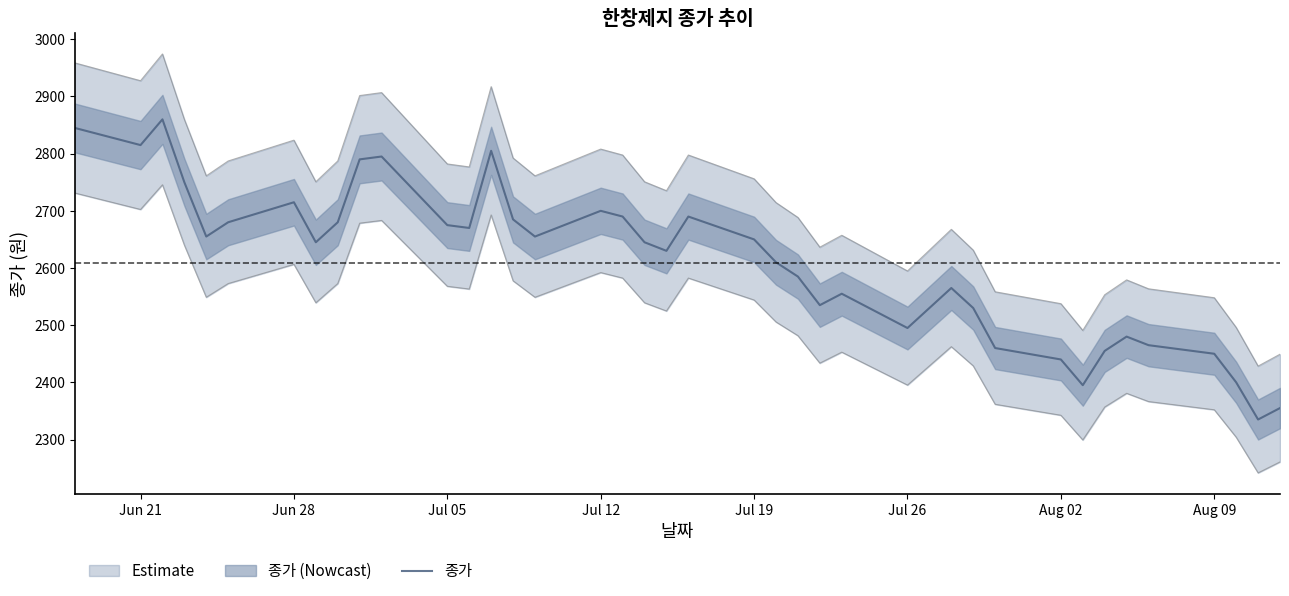

How many categories are shown in the chart?

40